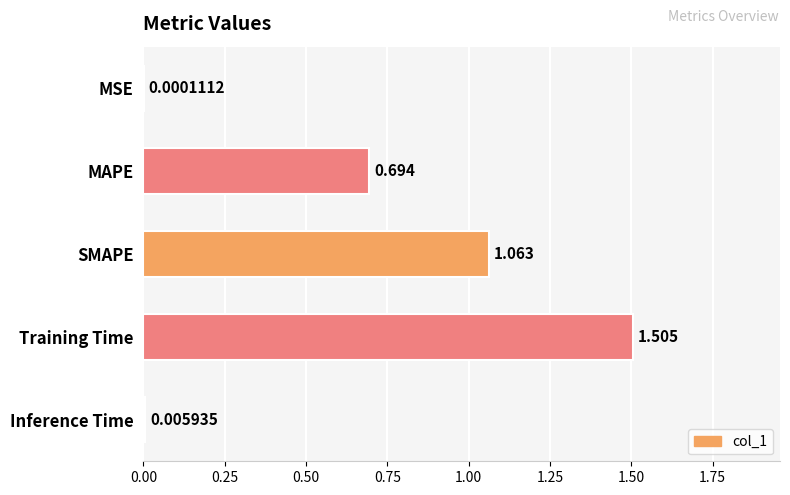

Where is the data nearest to the value 0?

MSE